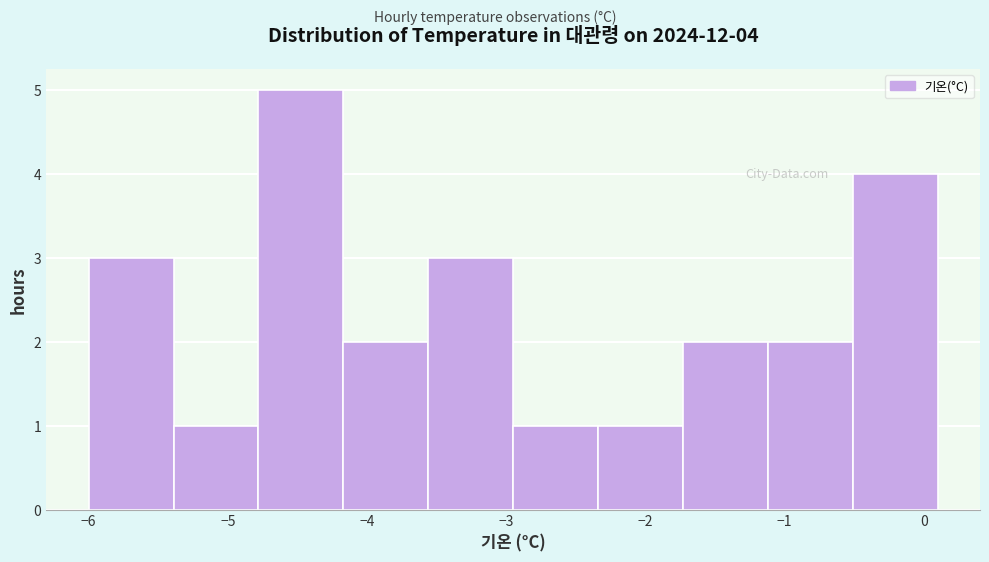

Which range on the x-axis has the tallest bar?

-4.78 to -4.17